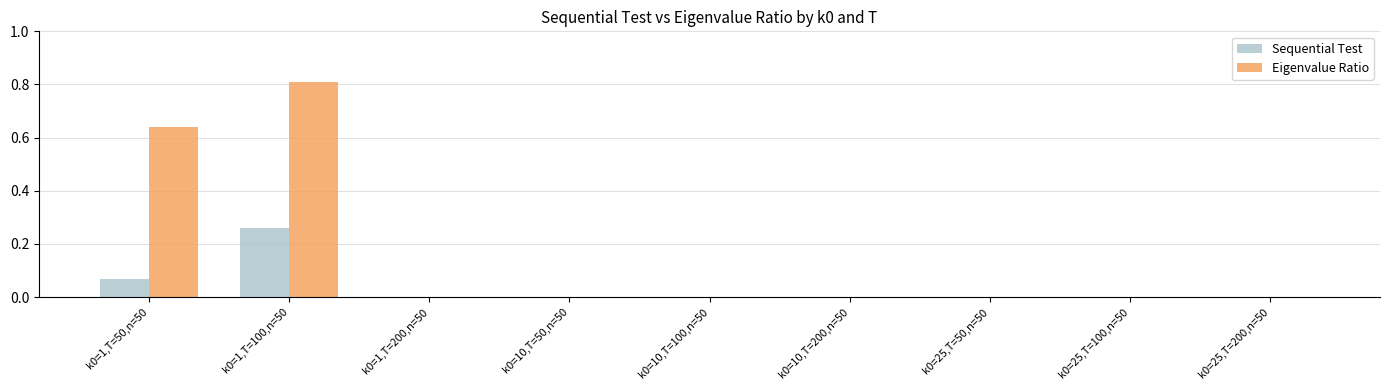

Between k0=1,T=100,n=50 and k0=25,T=100,n=50, which series saw the biggest shift?

Eigenvalue Ratio